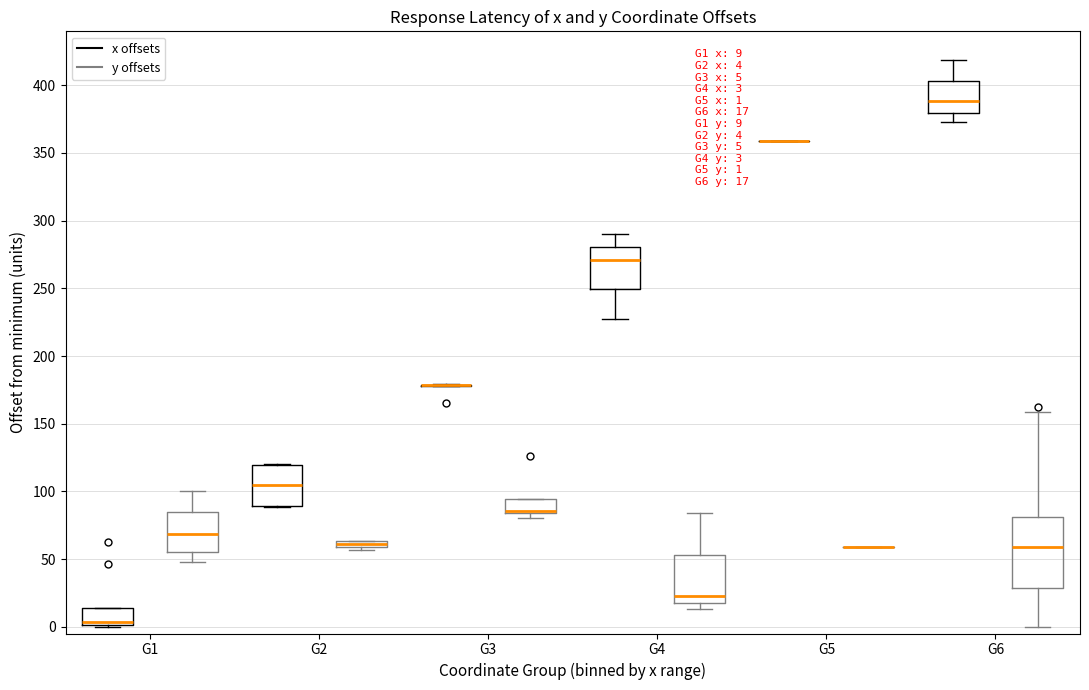

Comparing the boxes themselves (not the whiskers), which one is the tallest?

G6 (y offsets)